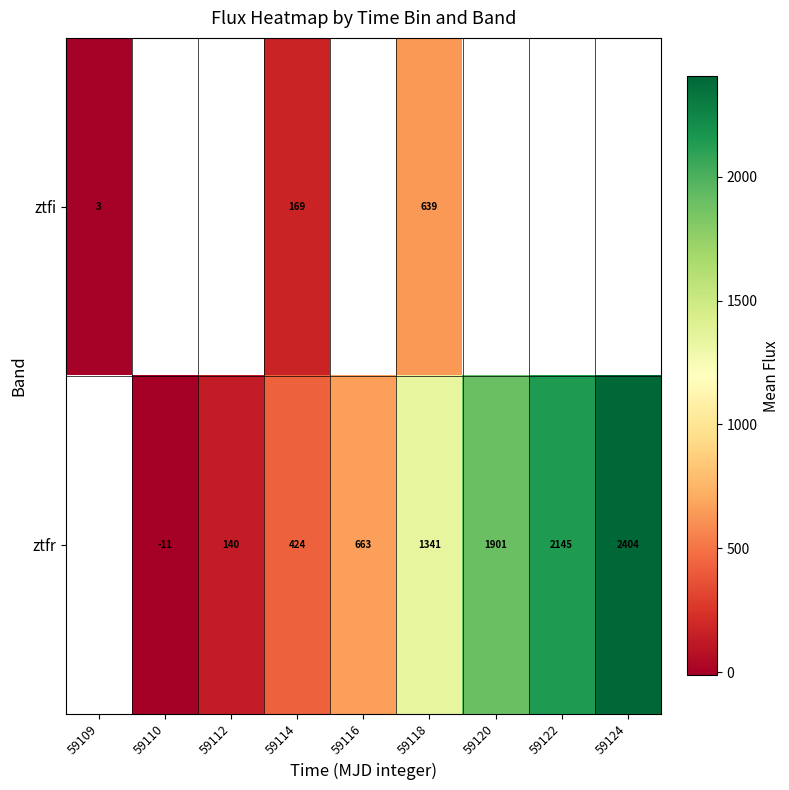

Is the value of ztfi at 59114 greater than the value of ztfr at 59114?

No